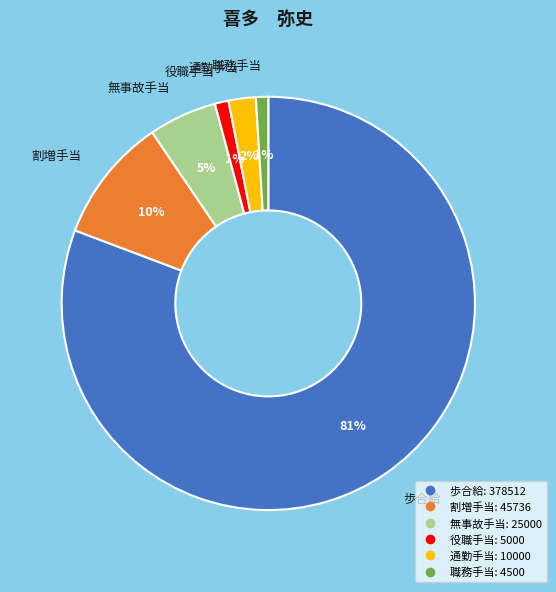

True or false: 通勤手当 accounts for 2% of the total.

True